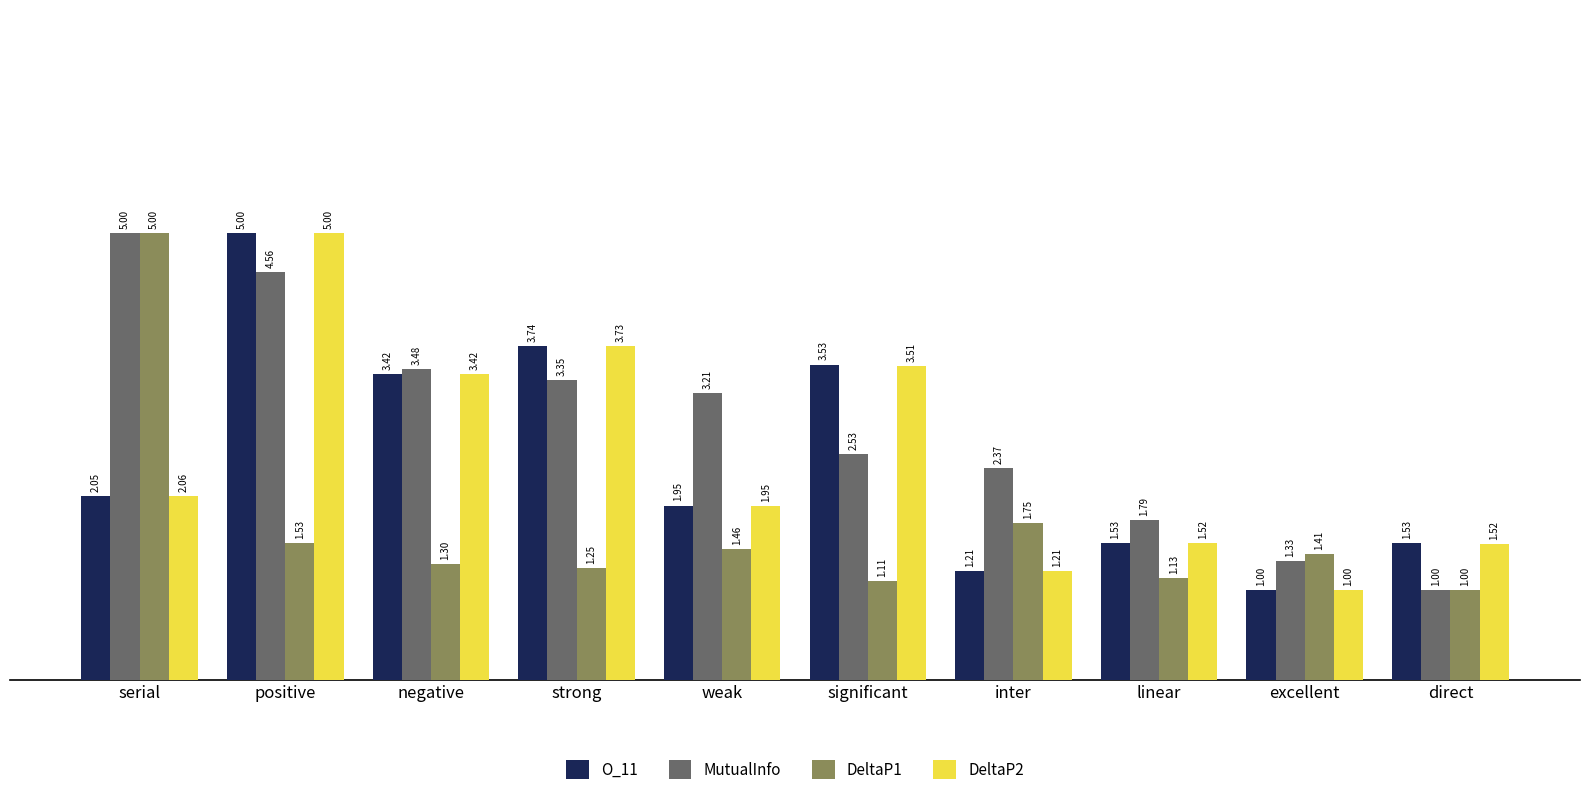

At which category is the sum across all series the highest?

positive